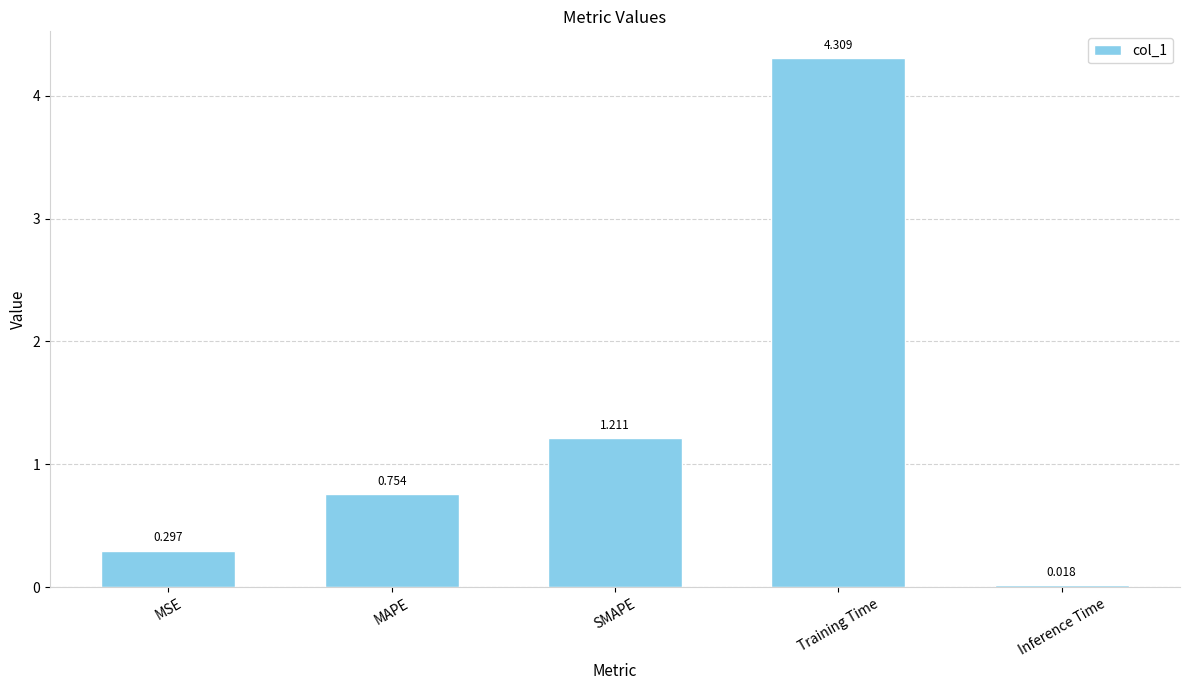

Between Training Time and MAPE, which is larger?

Training Time